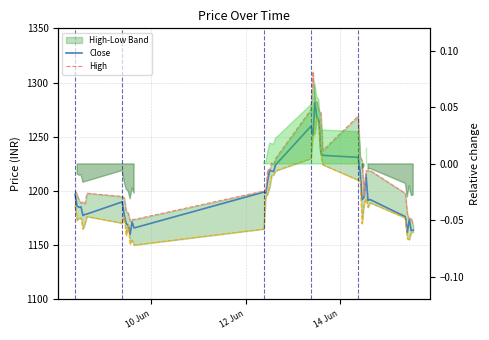

Rank the series by their maximum value, from lowest to highest.

Low, Close, High